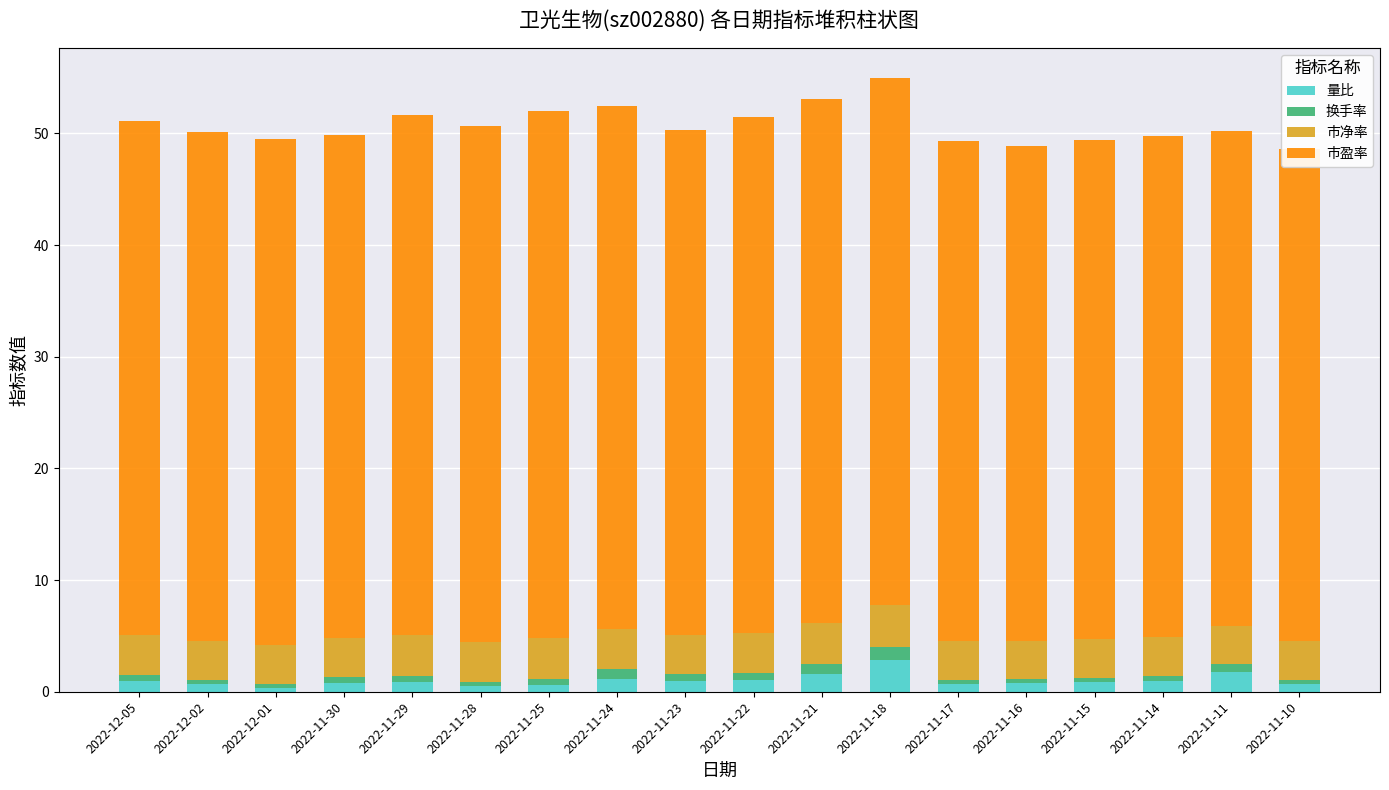

Rank the categories by 换手率 value from highest to lowest.

2022-11-18, 2022-11-21, 2022-11-24, 2022-11-11, 2022-11-22, 2022-11-23, 2022-12-05, 2022-11-25, 2022-11-29, 2022-11-30, 2022-11-14, 2022-11-15, 2022-11-10, 2022-11-28, 2022-12-02, 2022-11-16, 2022-11-17, 2022-12-01